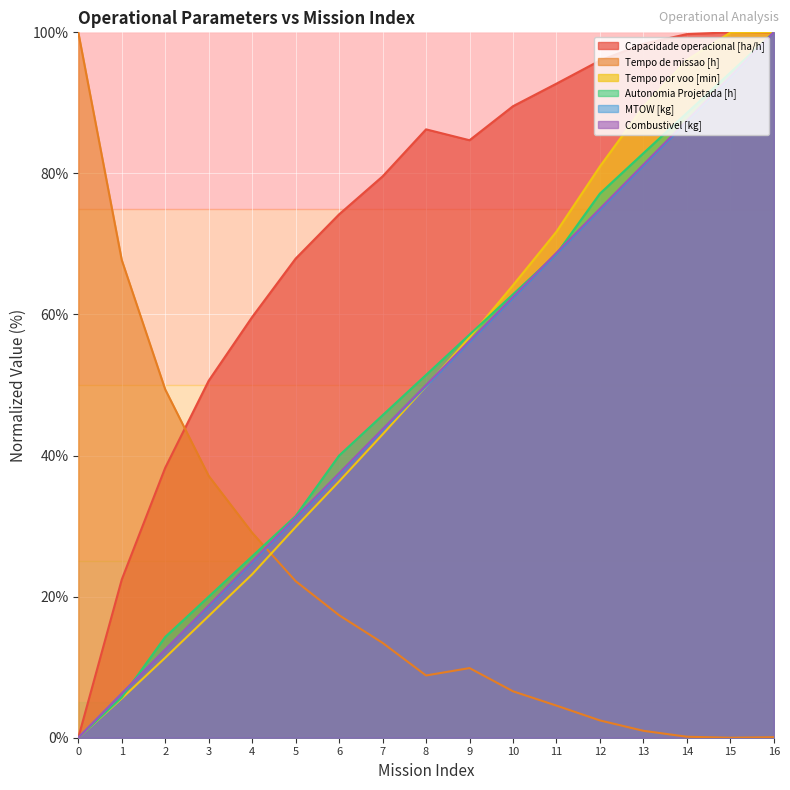

What value does the Combustivel [kg] series have at 1?

6.2